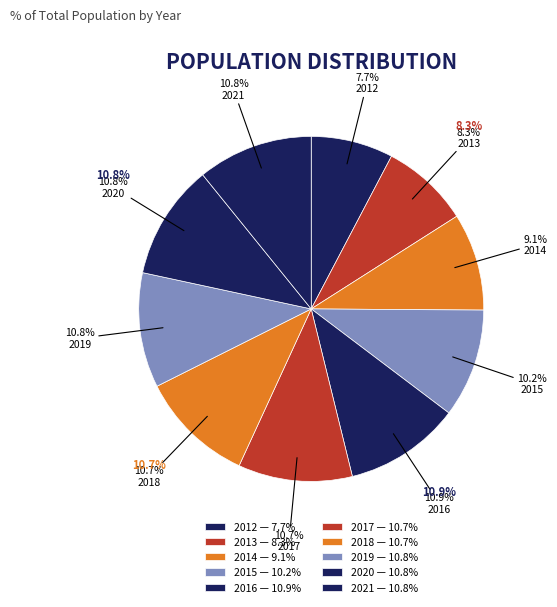

Which slice is the smallest?

2012